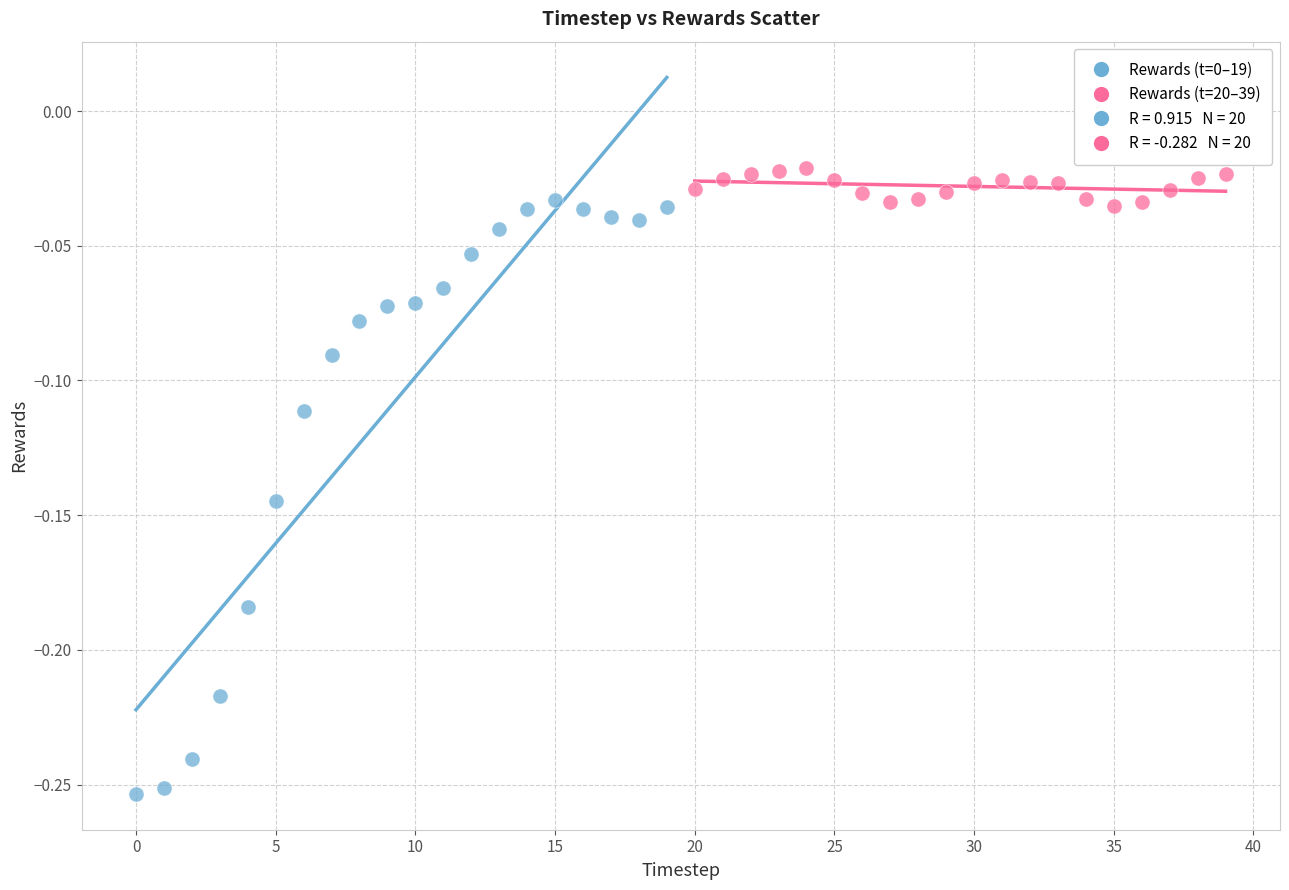

Which series contains the highest Y value?

Rewards (t=20–39)